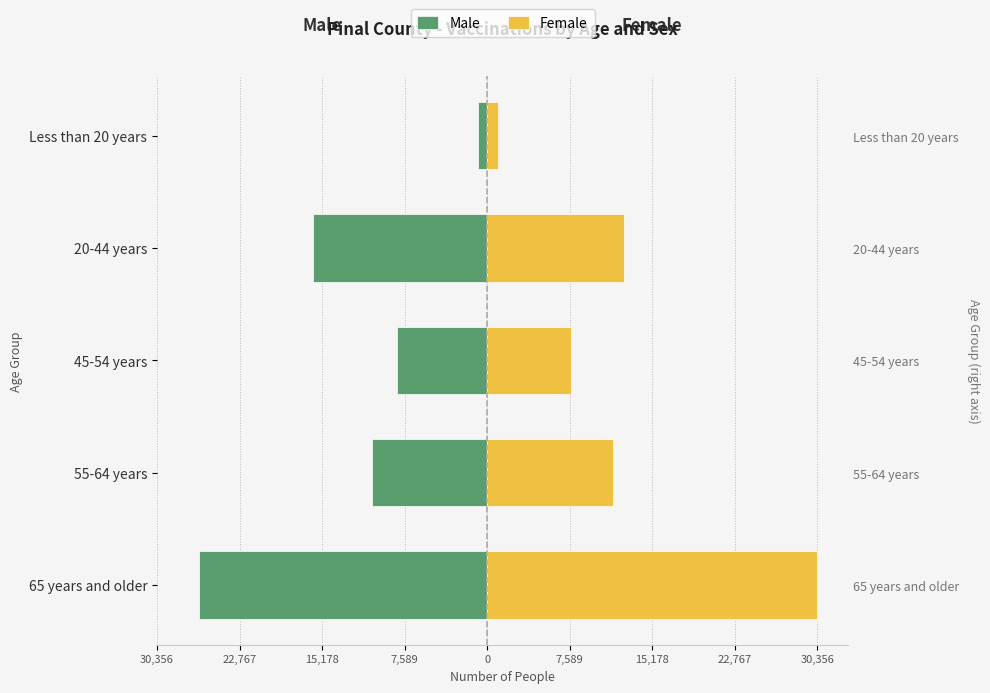

How many bars are there in total?

10